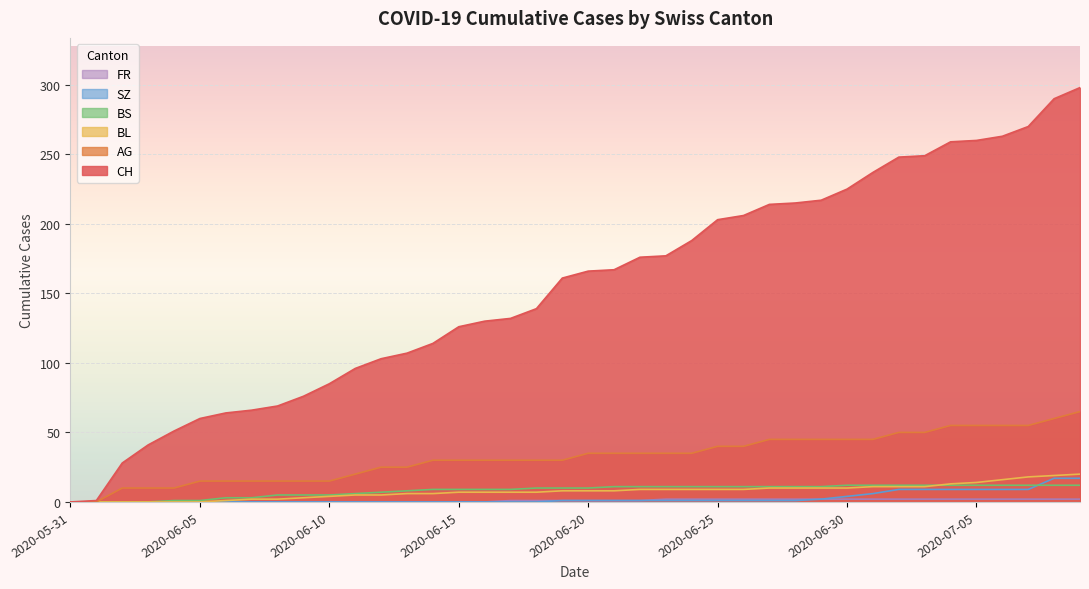

Reading left to right, transcribe all the data shown in this chart.

CH: 2020-05-31=0	2020-06-01=1	2020-06-02=28	2020-06-03=41	2020-06-04=51	2020-06-05=60	2020-06-06=64	2020-06-07=66	2020-06-08=69	2020-06-09=76	2020-06-10=85	2020-06-11=96	2020-06-12=103	2020-06-13=107	2020-06-14=114	2020-06-15=126	2020-06-16=130	2020-06-17=132	2020-06-18=139	2020-06-19=161	2020-06-20=166	2020-06-21=167	2020-06-22=176	2020-06-23=177	2020-06-24=188	2020-06-25=203	2020-06-26=206	2020-06-27=214	2020-06-28=215	2020-06-29=217	2020-06-30=225	2020-07-01=237	2020-07-02=248	2020-07-03=249	2020-07-04=259	2020-07-05=260	2020-07-06=263	2020-07-07=270	2020-07-08=290	2020-07-09=298
AG: 2020-05-31=0	2020-06-01=0	2020-06-02=10	2020-06-03=10	2020-06-04=10	2020-06-05=15	2020-06-06=15	2020-06-07=15	2020-06-08=15	2020-06-09=15	2020-06-10=15	2020-06-11=20	2020-06-12=25	2020-06-13=25	2020-06-14=30	2020-06-15=30	2020-06-16=30	2020-06-17=30	2020-06-18=30	2020-06-19=30	2020-06-20=35	2020-06-21=35	2020-06-22=35	2020-06-23=35	2020-06-24=35	2020-06-25=40	2020-06-26=40	2020-06-27=45	2020-06-28=45	2020-06-29=45	2020-06-30=45	2020-07-01=45	2020-07-02=50	2020-07-03=50	2020-07-04=55	2020-07-05=55	2020-07-06=55	2020-07-07=55	2020-07-08=60	2020-07-09=65
BL: 2020-05-31=0	2020-06-01=0	2020-06-02=0	2020-06-03=0	2020-06-04=0	2020-06-05=0	2020-06-06=1	2020-06-07=2	2020-06-08=2	2020-06-09=3	2020-06-10=4	2020-06-11=5	2020-06-12=5	2020-06-13=6	2020-06-14=6	2020-06-15=7	2020-06-16=7	2020-06-17=7	2020-06-18=7	2020-06-19=8	2020-06-20=8	2020-06-21=8	2020-06-22=9	2020-06-23=9	2020-06-24=9	2020-06-25=9	2020-06-26=9	2020-06-27=10	2020-06-28=10	2020-06-29=10	2020-06-30=10	2020-07-01=11	2020-07-02=11	2020-07-03=11	2020-07-04=13	2020-07-05=14	2020-07-06=16	2020-07-07=18	2020-07-08=19	2020-07-09=20
BS: 2020-05-31=0	2020-06-01=0	2020-06-02=0	2020-06-03=0	2020-06-04=1	2020-06-05=1	2020-06-06=3	2020-06-07=3	2020-06-08=5	2020-06-09=5	2020-06-10=5	2020-06-11=6	2020-06-12=7	2020-06-13=8	2020-06-14=9	2020-06-15=9	2020-06-16=9	2020-06-17=9	2020-06-18=10	2020-06-19=10	2020-06-20=10	2020-06-21=11	2020-06-22=11	2020-06-23=11	2020-06-24=11	2020-06-25=11	2020-06-26=11	2020-06-27=11	2020-06-28=11	2020-06-29=11	2020-06-30=12	2020-07-01=12	2020-07-02=12	2020-07-03=12	2020-07-04=12	2020-07-05=12	2020-07-06=12	2020-07-07=12	2020-07-08=12	2020-07-09=12
SZ: 2020-05-31=0	2020-06-01=0	2020-06-02=0	2020-06-03=0	2020-06-04=0	2020-06-05=0	2020-06-06=0	2020-06-07=0	2020-06-08=0	2020-06-09=0	2020-06-10=0	2020-06-11=0	2020-06-12=0	2020-06-13=0	2020-06-14=0	2020-06-15=0	2020-06-16=0	2020-06-17=0	2020-06-18=0	2020-06-19=1	2020-06-20=1	2020-06-21=1	2020-06-22=1	2020-06-23=1	2020-06-24=1	2020-06-25=1	2020-06-26=1	2020-06-27=1	2020-06-28=1	2020-06-29=2	2020-06-30=4	2020-07-01=6	2020-07-02=9	2020-07-03=9	2020-07-04=9	2020-07-05=9	2020-07-06=9	2020-07-07=9	2020-07-08=17	2020-07-09=17
FR: 2020-05-31=0	2020-06-01=0	2020-06-02=0	2020-06-03=0	2020-06-04=0	2020-06-05=0	2020-06-06=0	2020-06-07=0	2020-06-08=0	2020-06-09=0	2020-06-10=0	2020-06-11=0	2020-06-12=0	2020-06-13=0	2020-06-14=0	2020-06-15=0	2020-06-16=0	2020-06-17=1	2020-06-18=1	2020-06-19=1	2020-06-20=1	2020-06-21=1	2020-06-22=1	2020-06-23=2	2020-06-24=2	2020-06-25=2	2020-06-26=2	2020-06-27=2	2020-06-28=2	2020-06-29=2	2020-06-30=2	2020-07-01=2	2020-07-02=2	2020-07-03=2	2020-07-04=2	2020-07-05=2	2020-07-06=2	2020-07-07=2	2020-07-08=2	2020-07-09=2